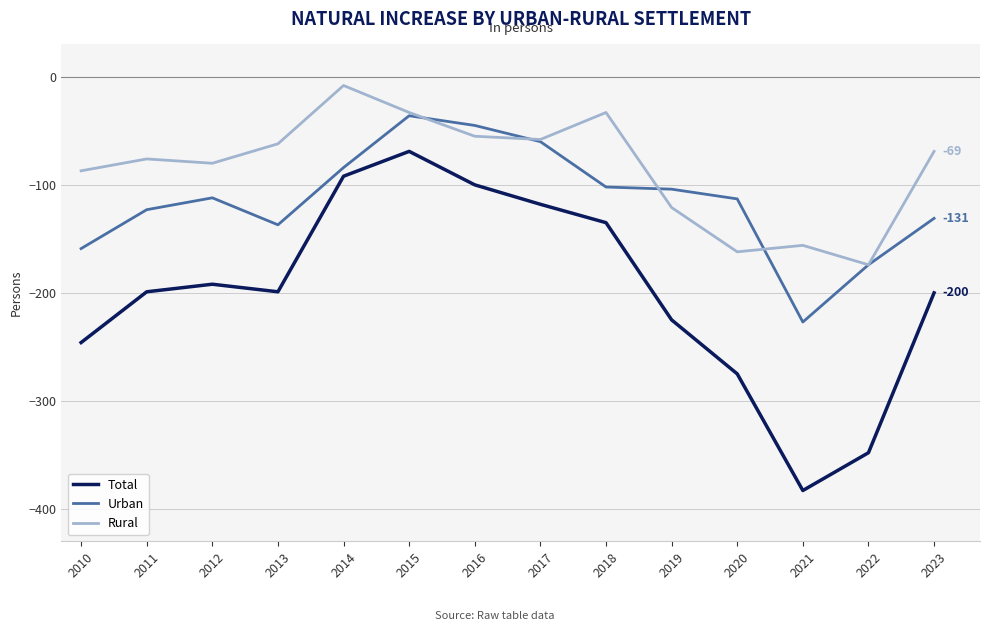

Which series changed the most between 2010 and 2011?

Total